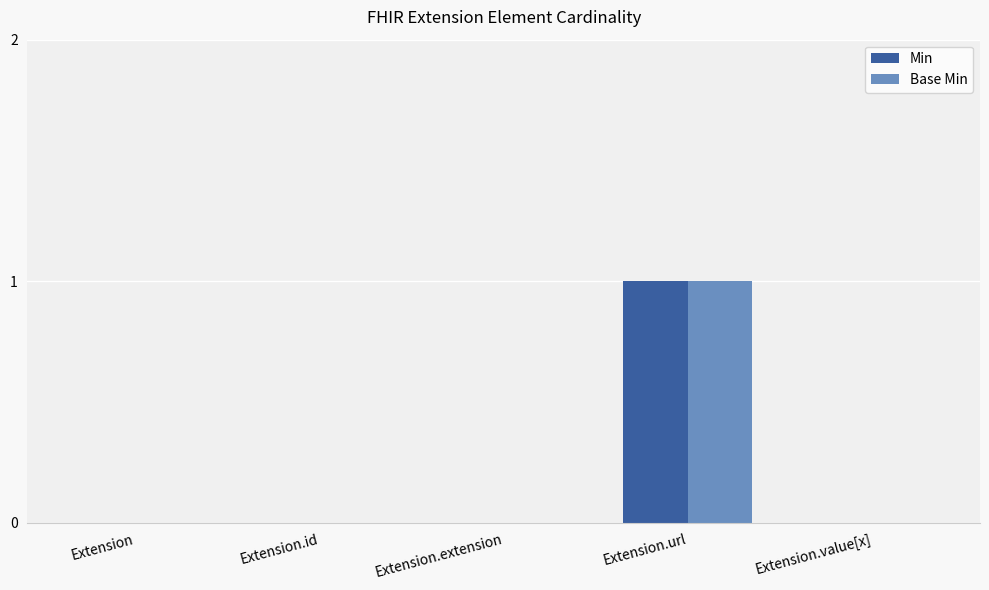

At which category is the sum across all series the highest?

Extension.url